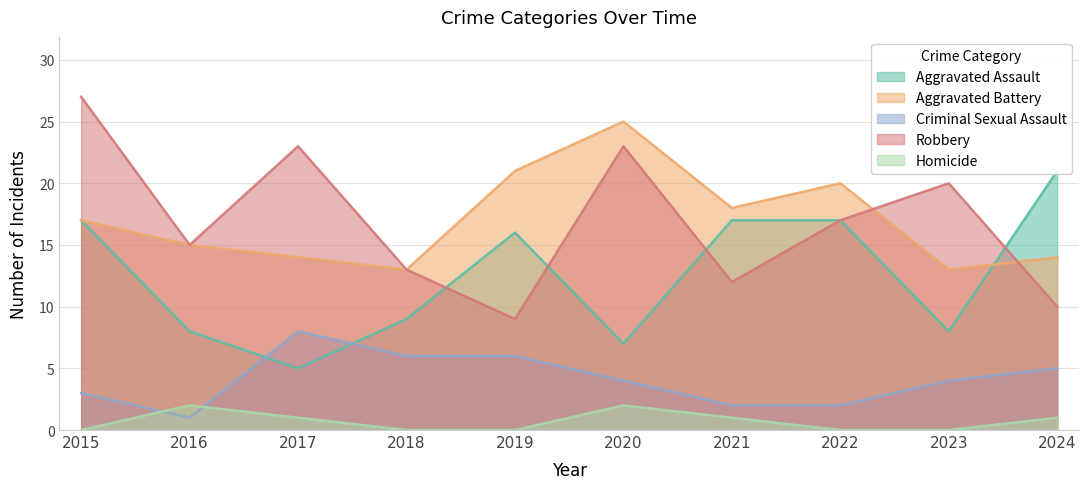

The value of Homicide at 2015 is -1. True or false?

False